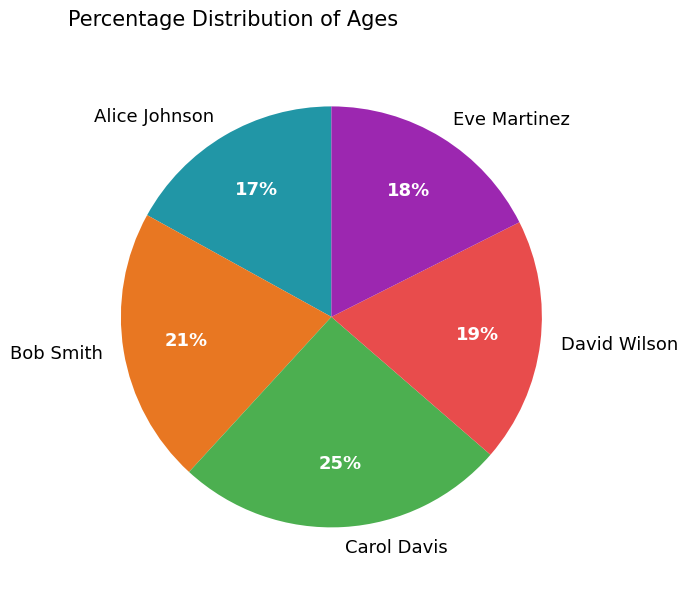

Approximately how many times larger is the value at Bob Smith compared to Eve Martinez?

1.2